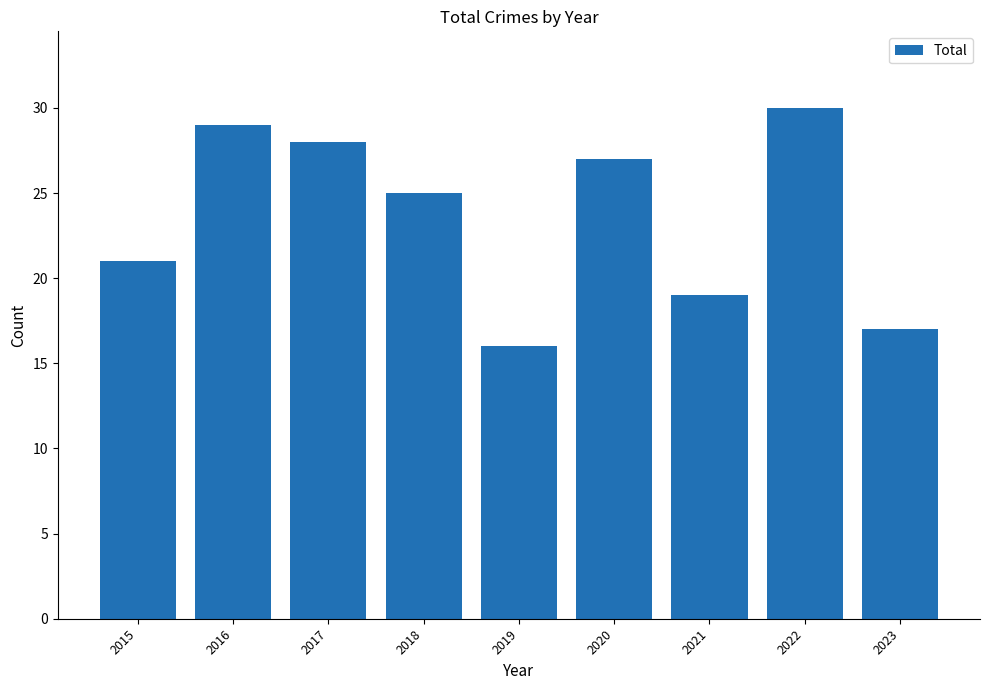

Reading left to right, transcribe all the data shown in this chart.

21	29	28	25	16	27	19	30	17